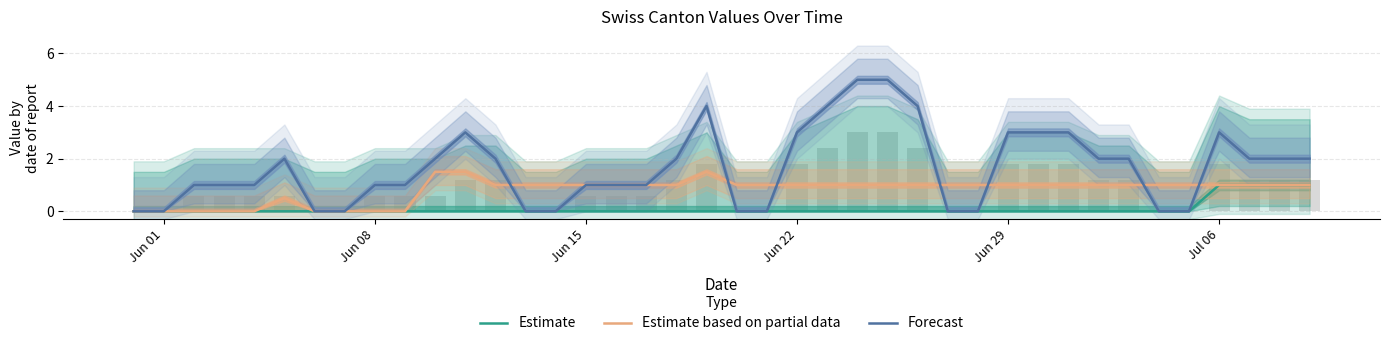

What is the difference between the maximum and minimum values in the Estimate based on partial data series?

1.5